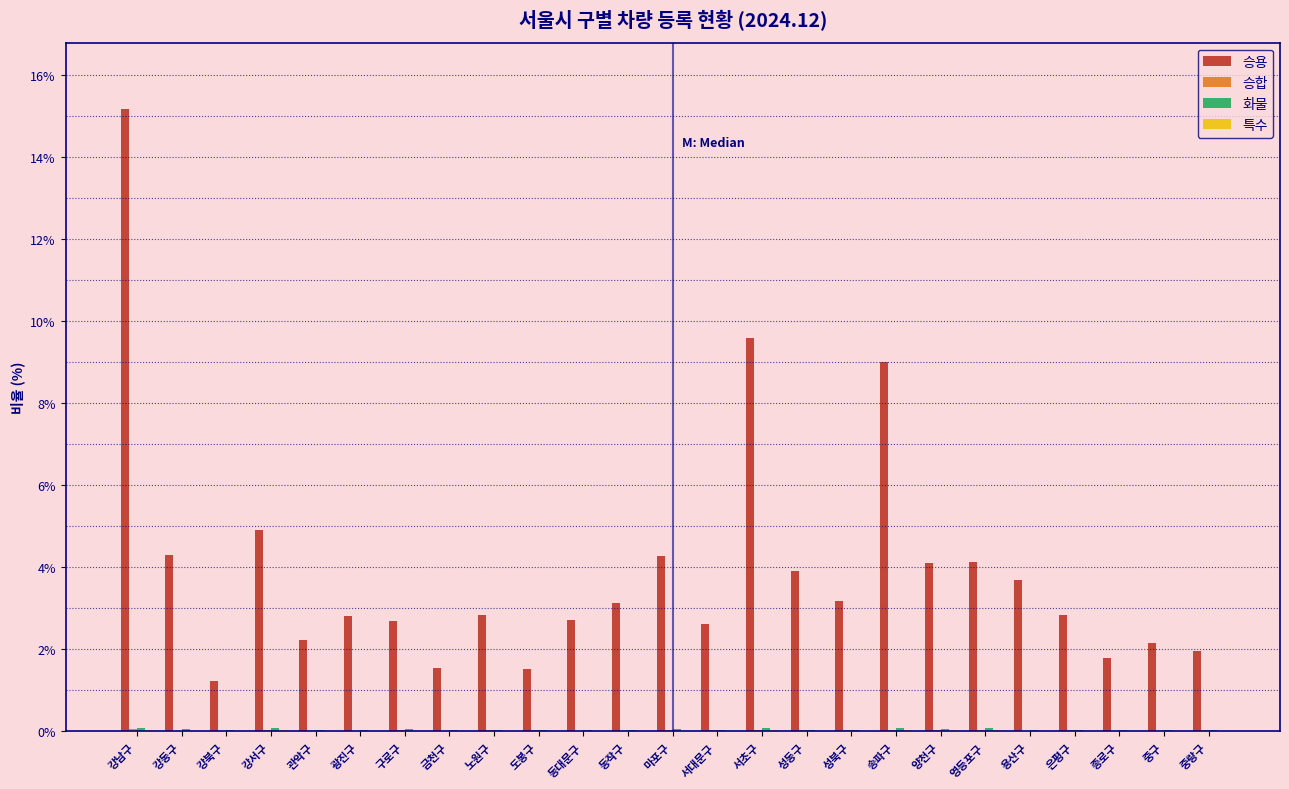

The value of 승용 at 중구 is 3.5. True or false?

False